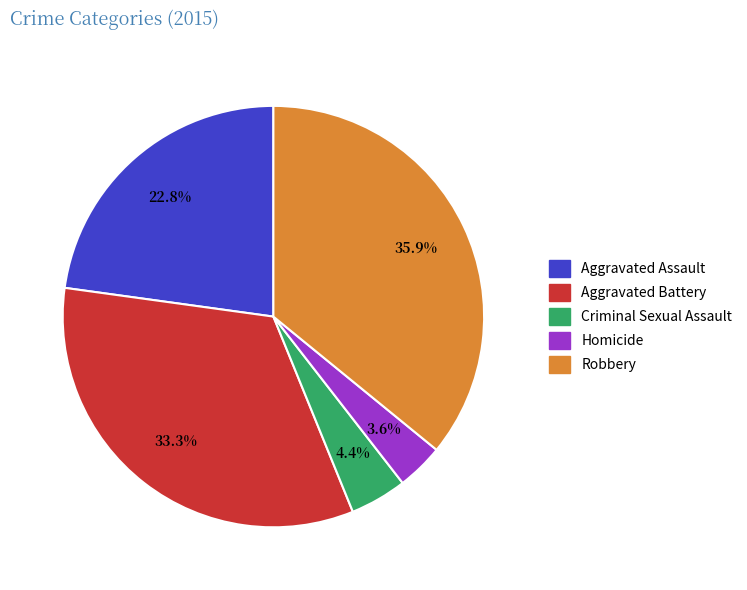

Is it true that Criminal Sexual Assault is 4% of the pie?

True